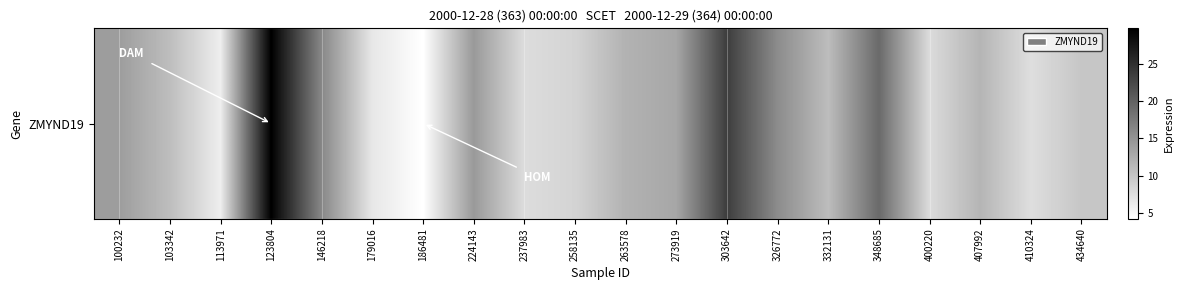

Reading left to right, extract all data points from this chart.

100232=14.1	103342=10.8	113971=6.0	123804=29.7	146218=16.2	179016=6.7	186481=4.2	224143=14.4	237983=7.7	258135=8.6	263578=11.9	273919=13.1	303642=23.6	326772=15.7	332131=10.9	348685=19.1	400220=7.8	407992=11.7	410324=7.5	434640=10.0